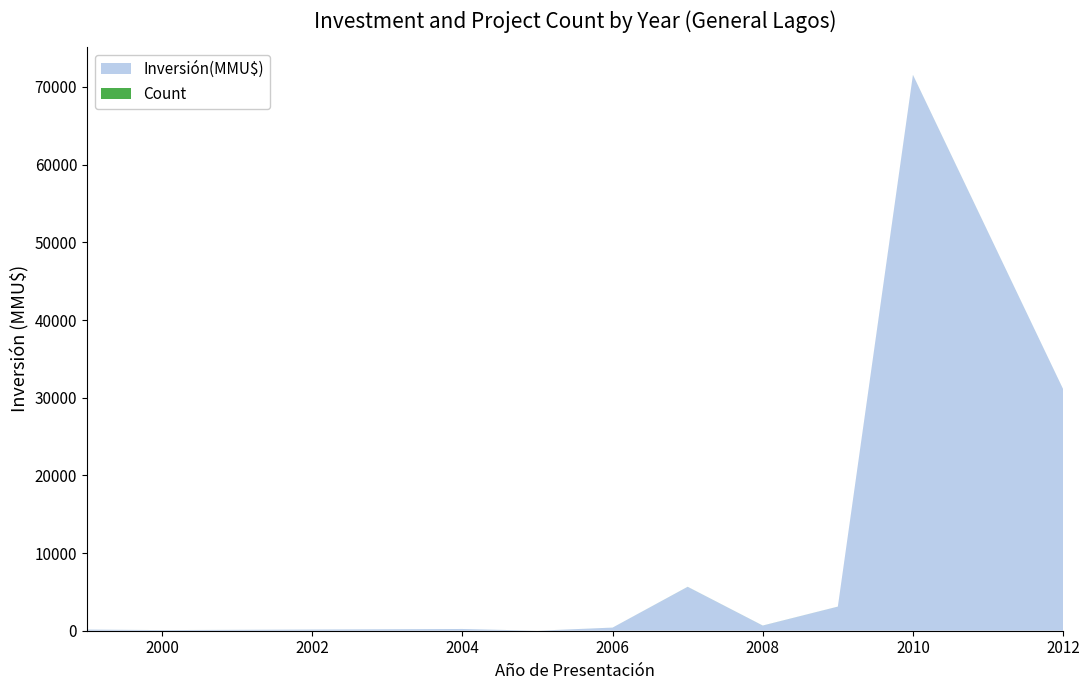

Reading right to left, what are all the values shown in this chart?

Inversión(MMU$): 2012=31100	2010=71553	2009=3100	2008=660	2007=5649	2006=400	2005=0	2004=223	2000=80	1999=150
Count: 2012=3	2010=7	2009=4	2008=6	2007=6	2006=2	2005=1	2004=1	2000=1	1999=1